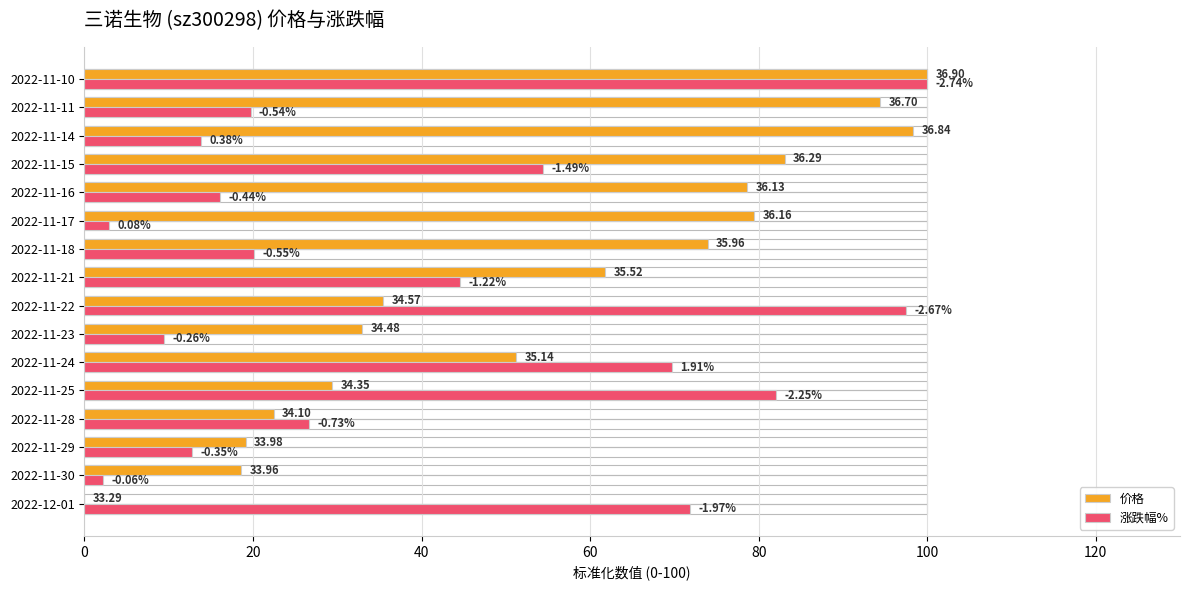

What are all the series names shown in the legend?

价格, 涨跌幅%